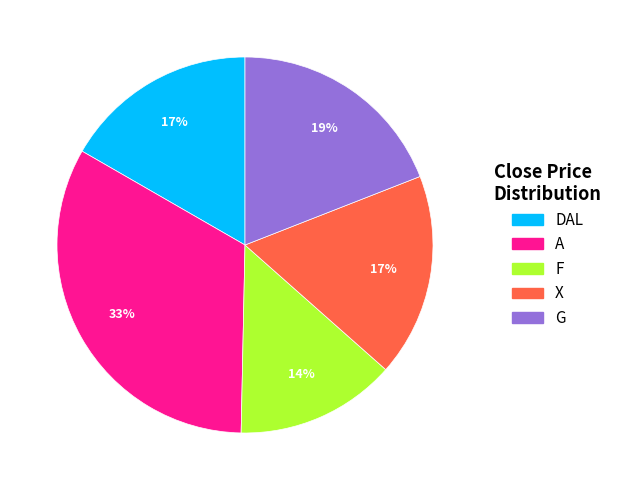

Which has a higher value, F or X?

X